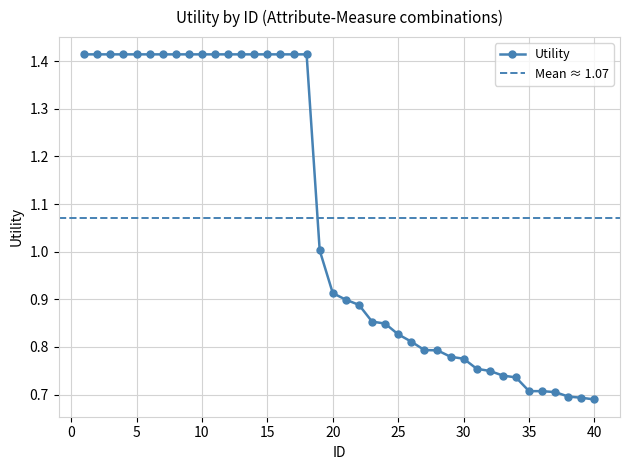

What is the average value?

1.1